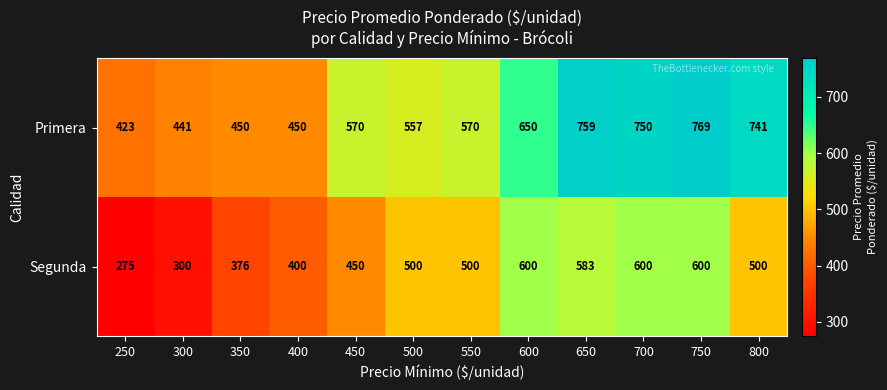

Which series has the largest range (max minus min)?

Primera